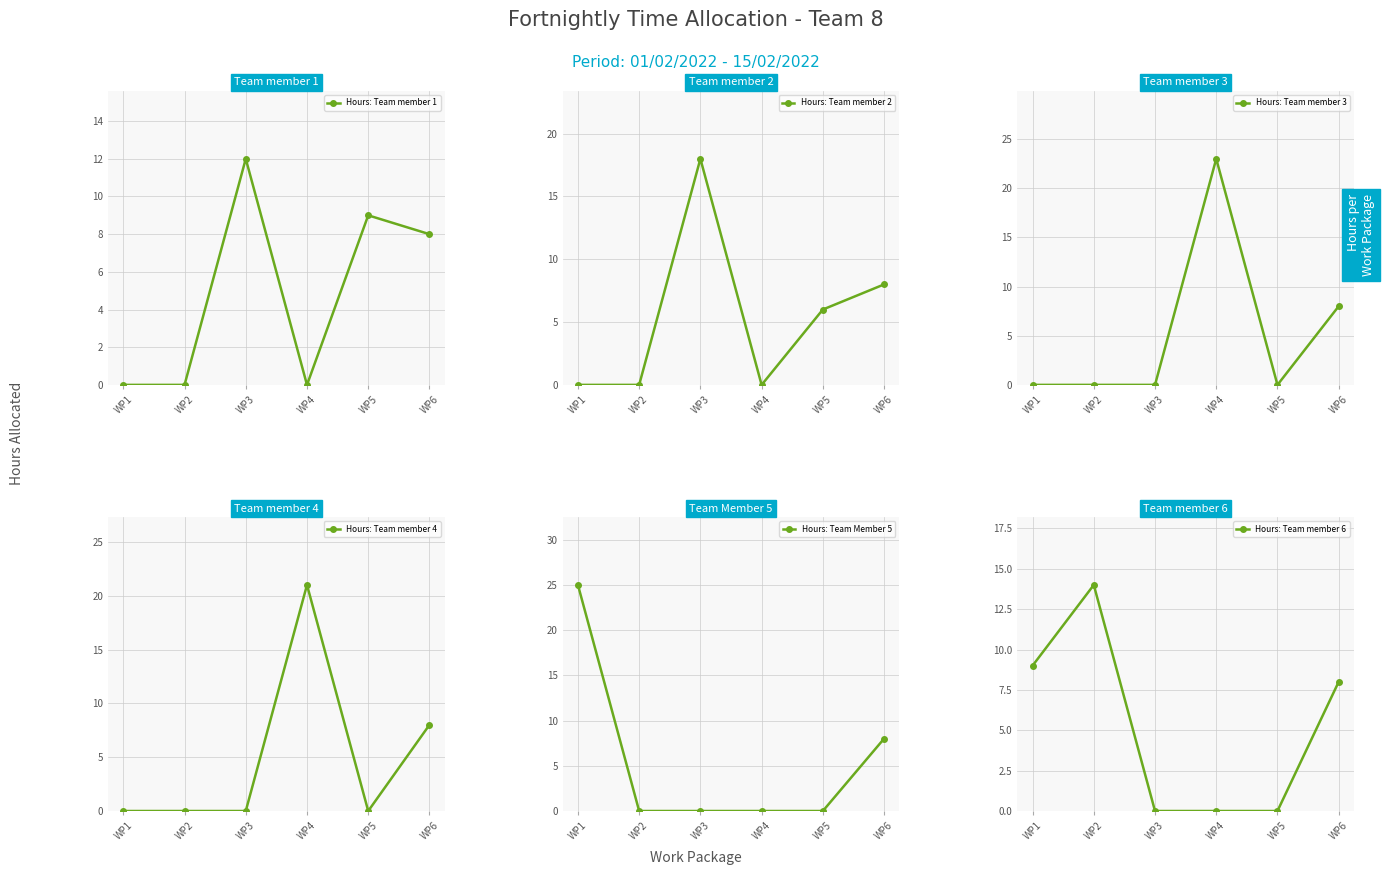

What is the spread (max minus min) of values at WP5?

9